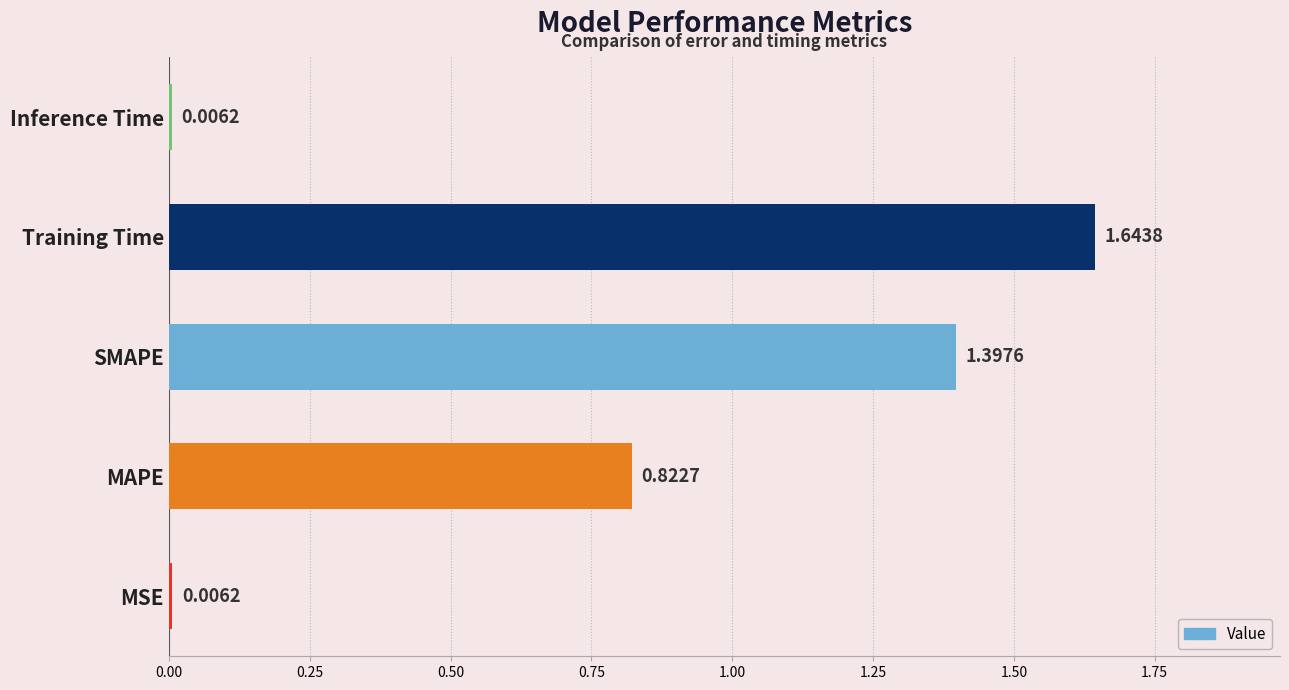

Which label corresponds to the largest value in the chart?

Training Time